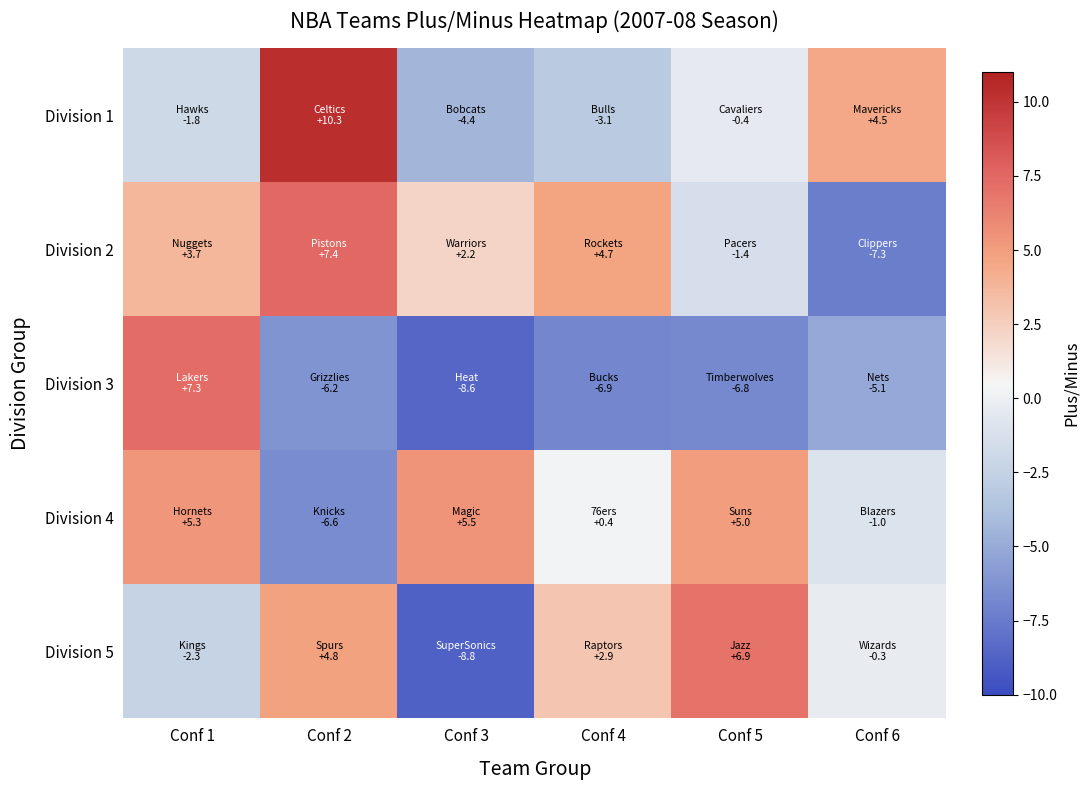

Reading left to right, transcribe all the data shown in this chart.

Division 1: Conf 1=-1.8	Conf 2=10.3	Conf 3=-4.4	Conf 4=-3.1	Conf 5=-0.4	Conf 6=4.5
Division 2: Conf 1=3.7	Conf 2=7.4	Conf 3=2.2	Conf 4=4.7	Conf 5=-1.4	Conf 6=-7.3
Division 3: Conf 1=7.3	Conf 2=-6.2	Conf 3=-8.6	Conf 4=-6.9	Conf 5=-6.8	Conf 6=-5.1
Division 4: Conf 1=5.3	Conf 2=-6.6	Conf 3=5.5	Conf 4=0.4	Conf 5=5.0	Conf 6=-1.0
Division 5: Conf 1=-2.3	Conf 2=4.8	Conf 3=-8.8	Conf 4=2.9	Conf 5=6.9	Conf 6=-0.3